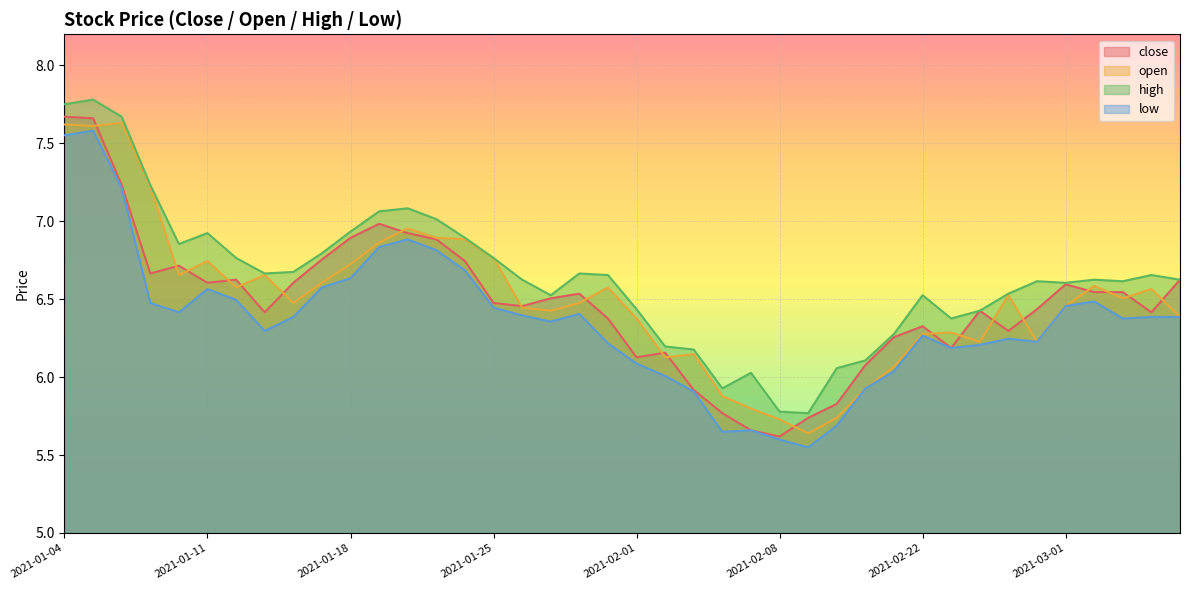

How many data points does each series have?

40